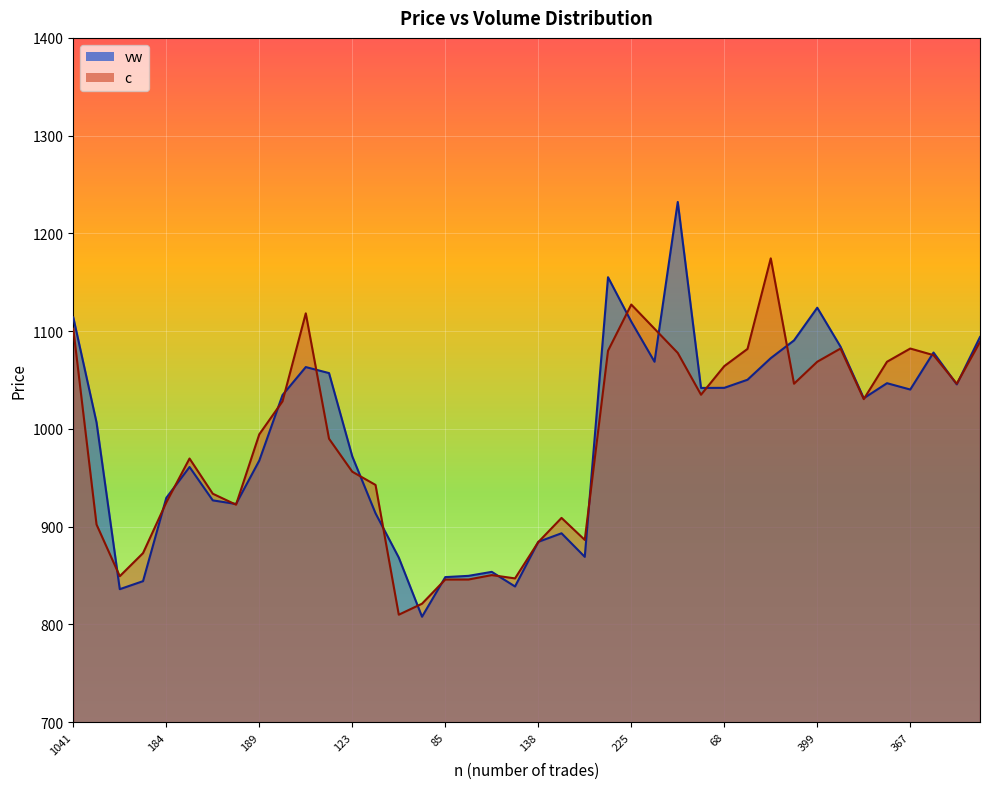

At which label is c closest to 992?

146